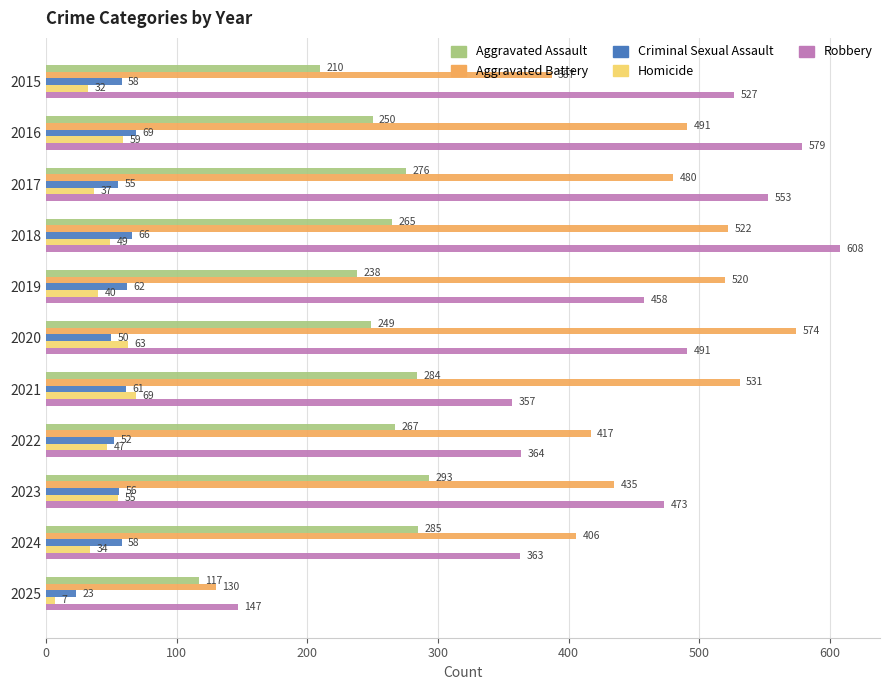

Which label corresponds to the smallest value in the chart?

2025